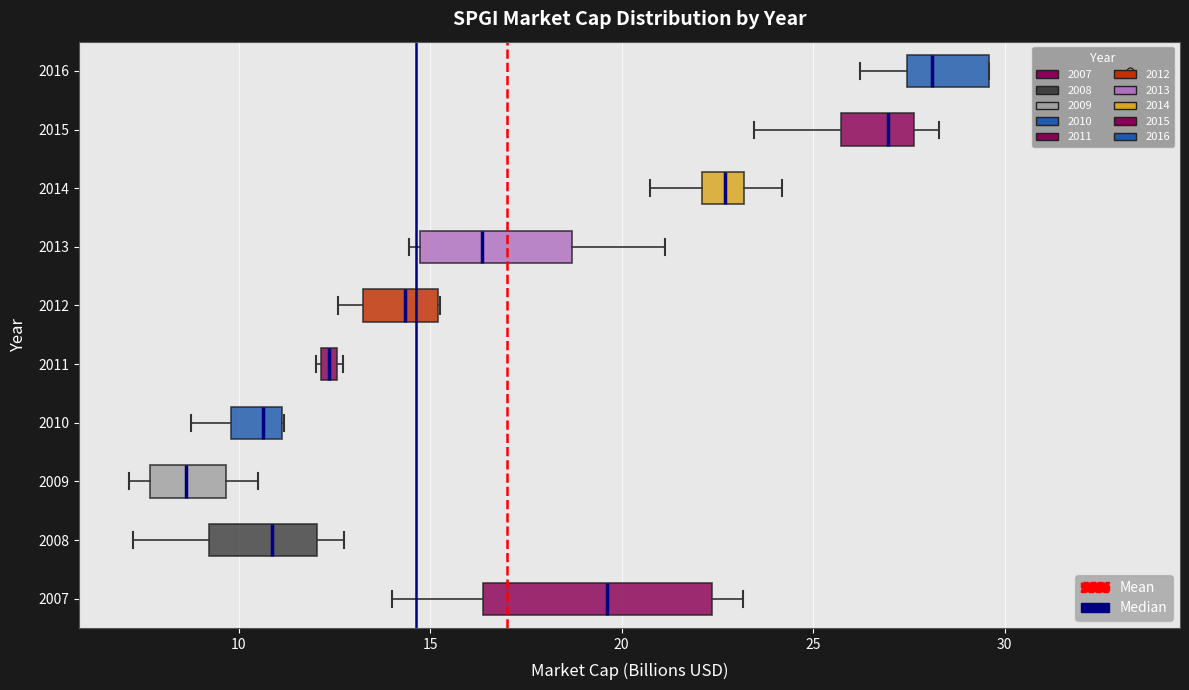

Which box's median line is the furthest to the left?

2009